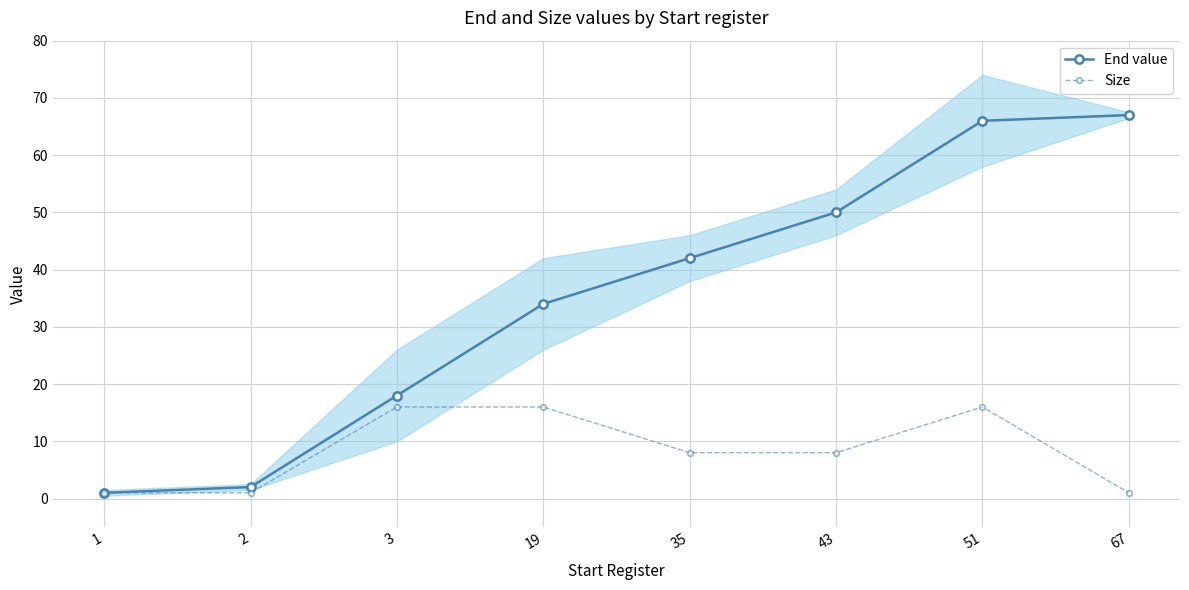

Rank the categories by Size value from highest to lowest.

3, 19, 51, 35, 43, 1, 2, 67